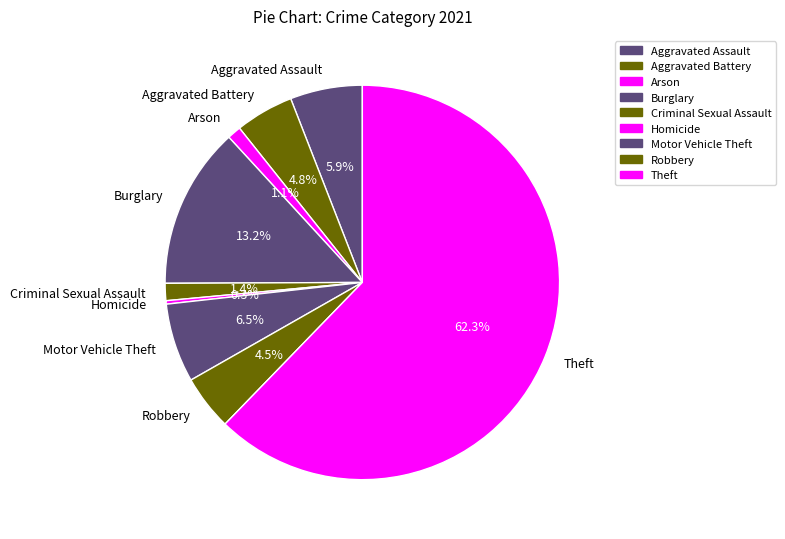

Does any single category account for the majority?

Yes